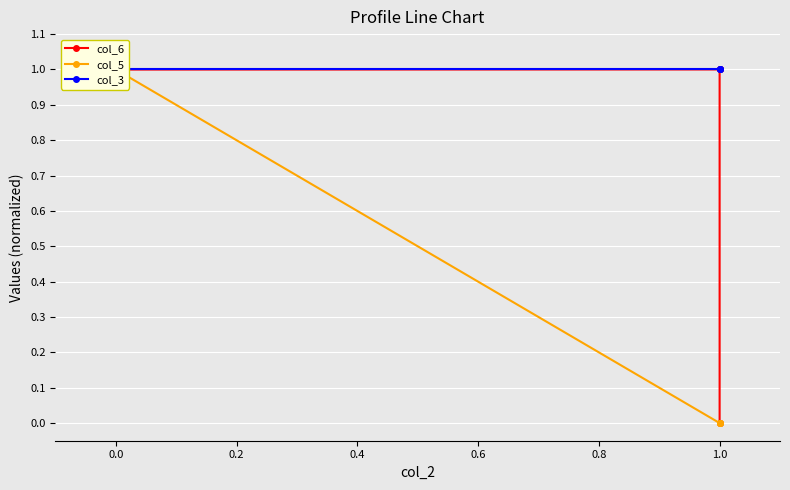

How many data points does each series have?

4